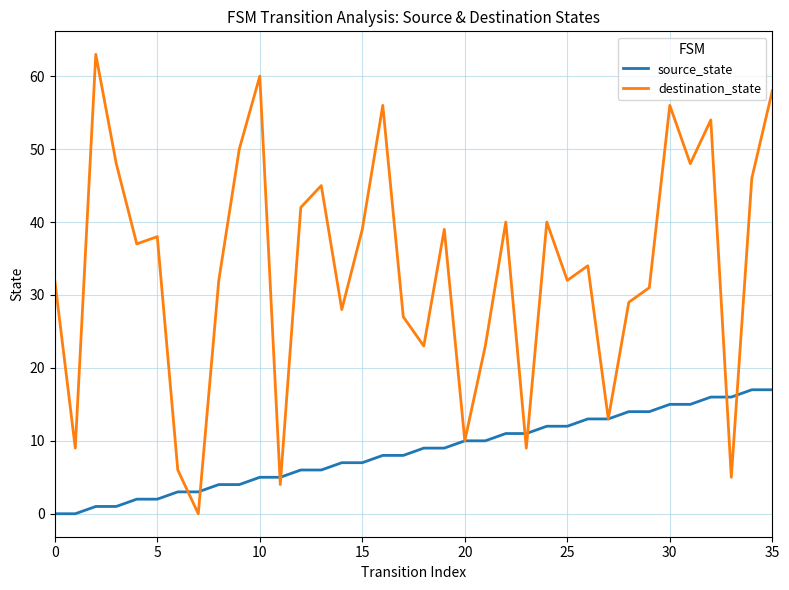

Which series has the largest range (max minus min)?

destination_state